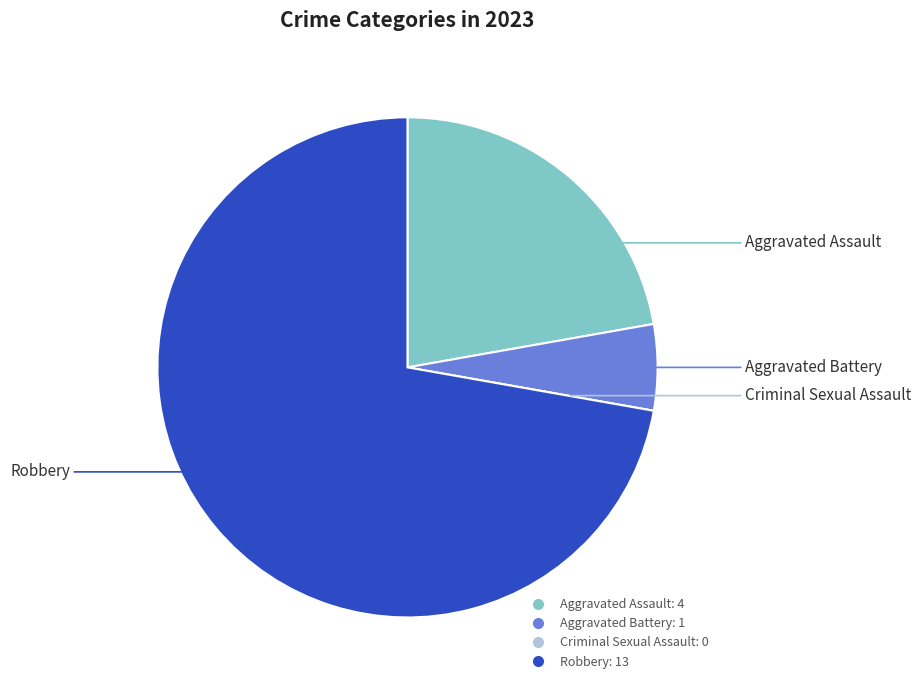

Combined, do Aggravated Assault and Robbery account for over 50%?

Yes